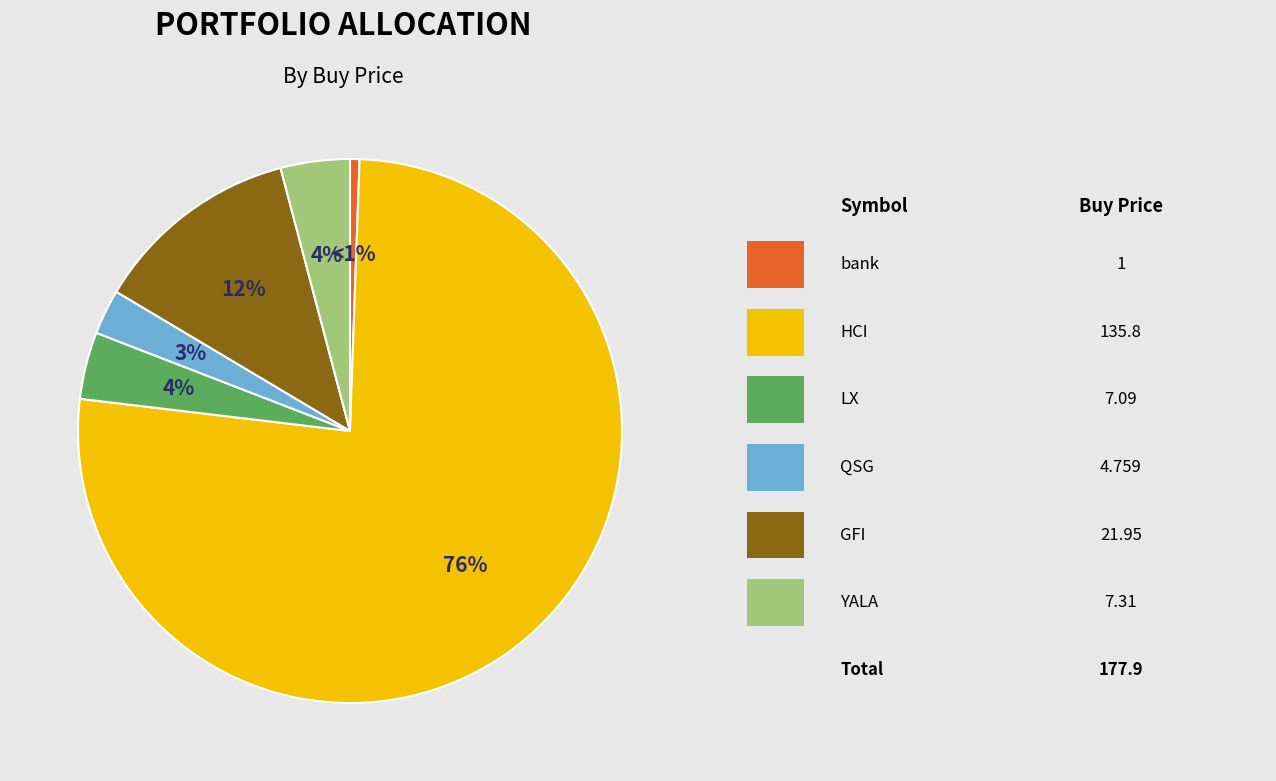

To the nearest percent, what is the average slice percentage?

17%